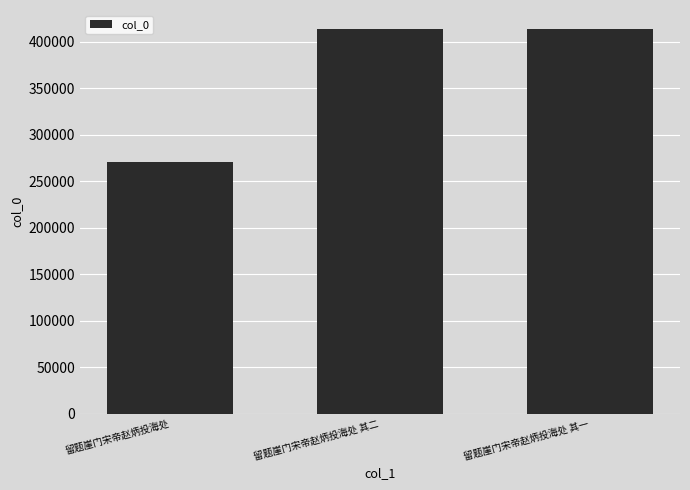

What position from the right is 留题崖门宋帝赵炳投海处 其二?

2